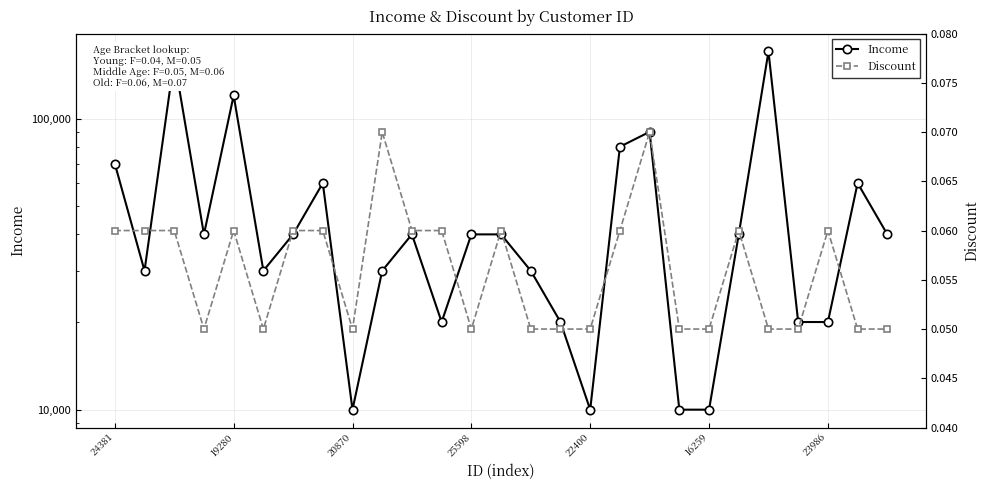

At which category is the sum across all series the highest?

22